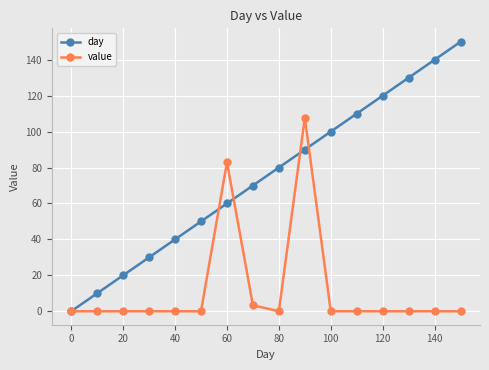

What is the value of the day point at the 9th from the left?

80.0